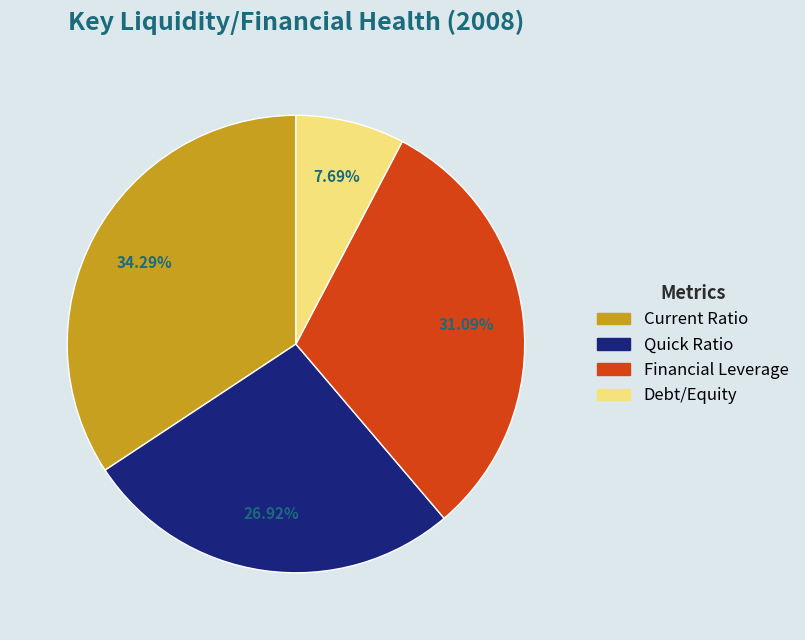

Rank the categories by value from lowest to highest.

Debt/Equity, Quick Ratio, Financial Leverage, Current Ratio